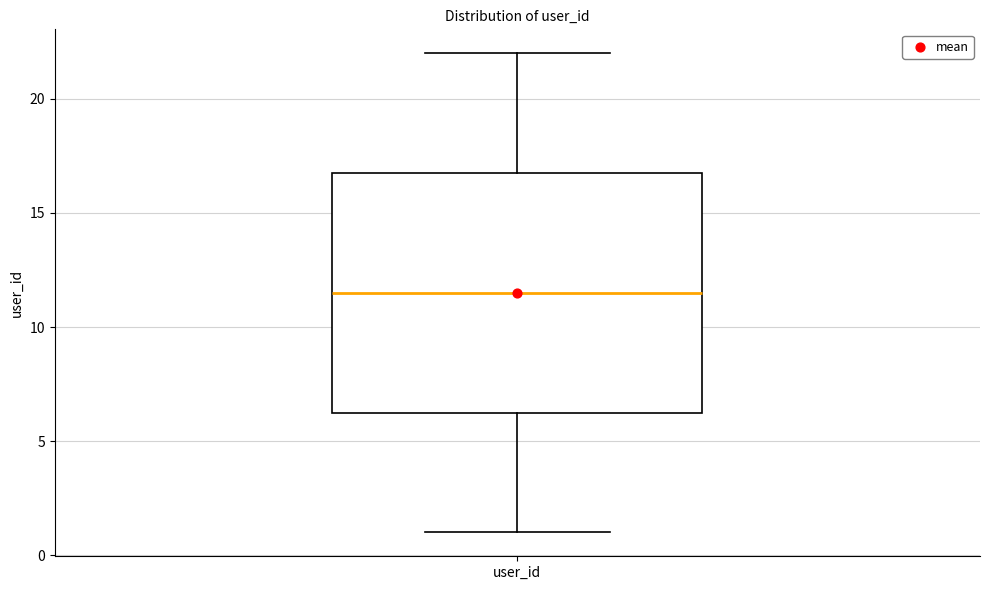

Transcribe this box plot: give where the median line is, the range the box spans, and where the two whiskers end, as read against the y-axis. The values are not printed on the chart, so give them approximately, as read against the axis.

median 11.5, box 6.5 to 17.0, whiskers 1.0 to 22.0